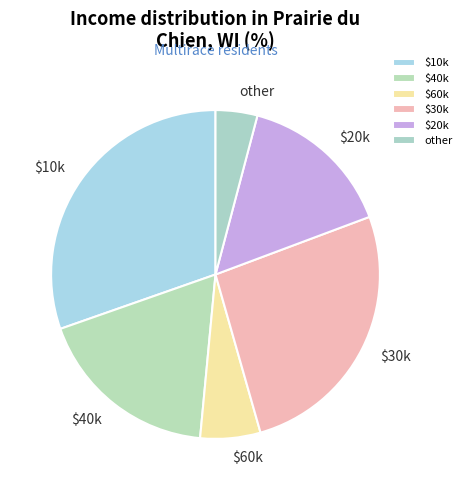

Is there any slice that represents more than half of the pie?

No